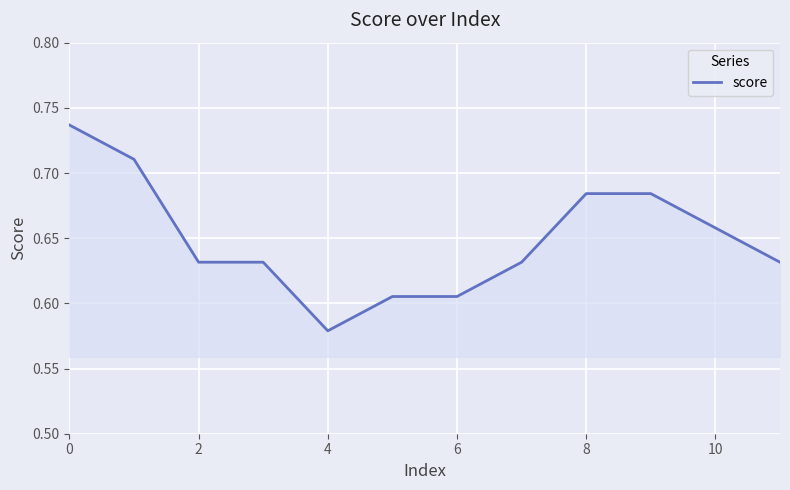

Which has a higher value, 10 or 6?

10